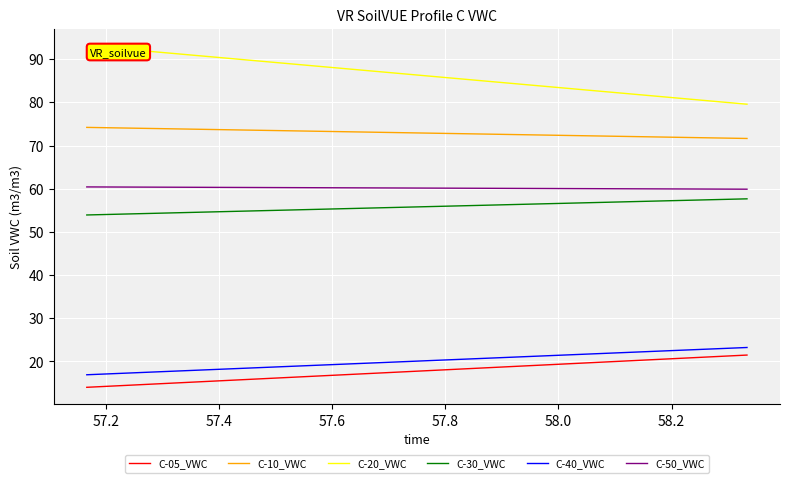

Which series has the widest spread of values?

C-20_VWC